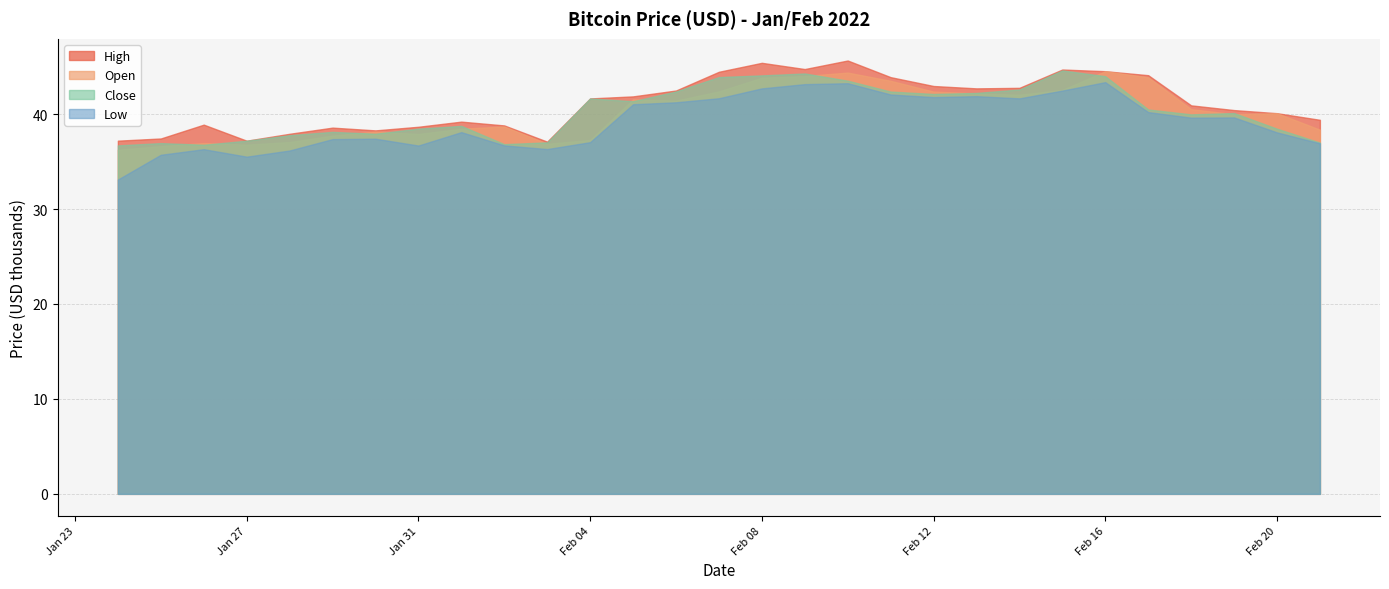

Rank the series at 18 from lowest to highest value.

Low, Close, Open, High